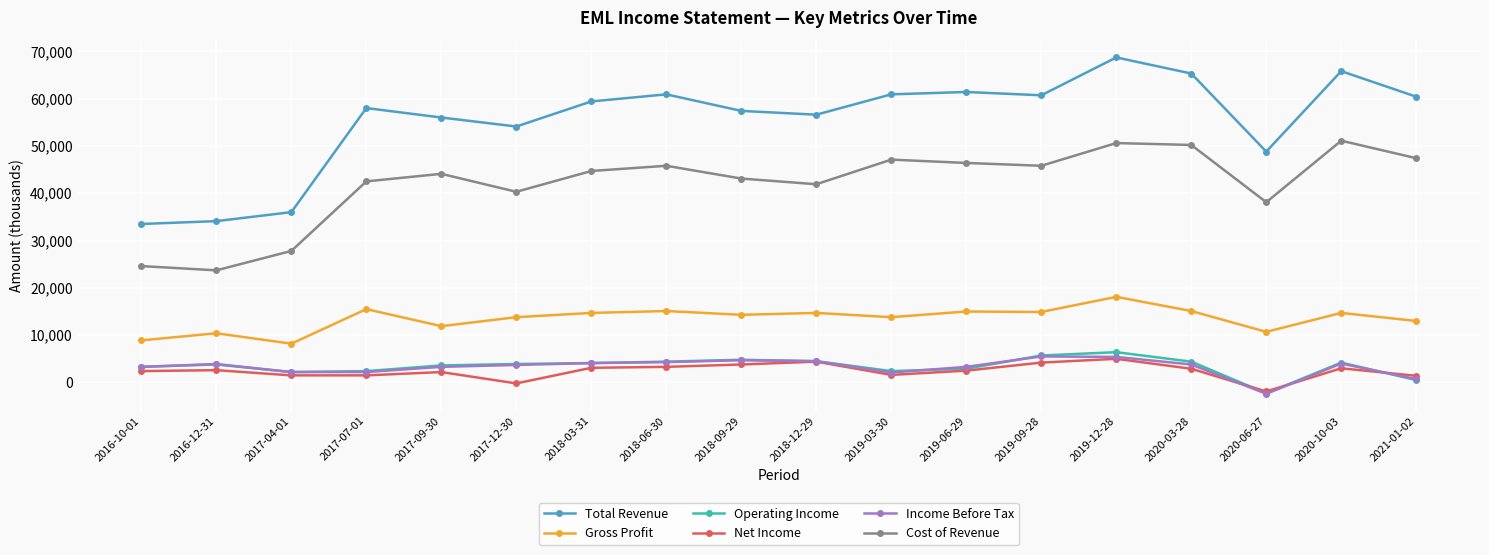

At which category does Gross Profit reach its first local peak?

2016-12-31